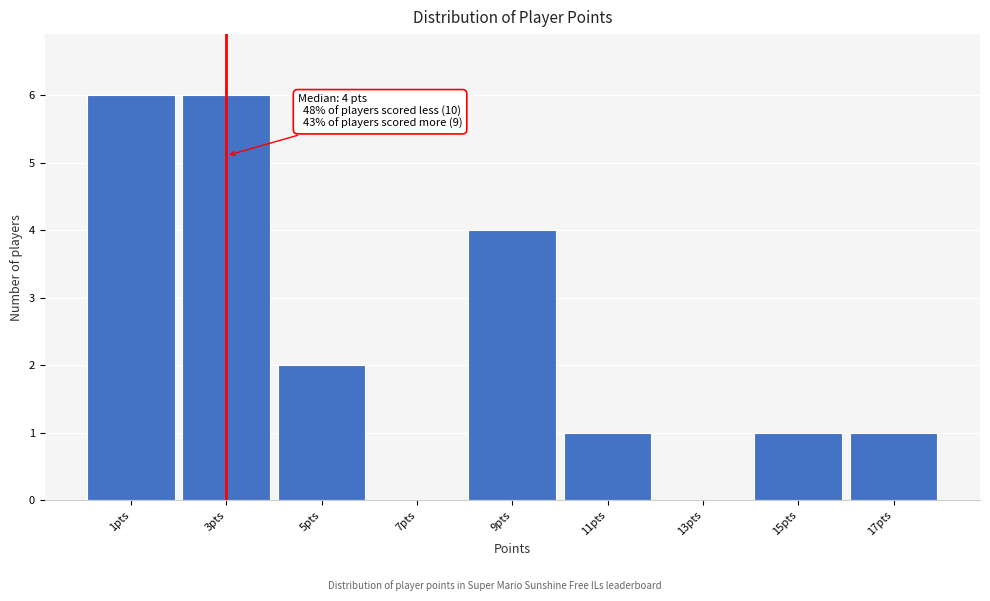

Reading left to right, what are all the values shown in this chart?

1pts=6	3pts=6	5pts=2	7pts=0	9pts=4	11pts=1	13pts=0	15pts=1	17pts=1